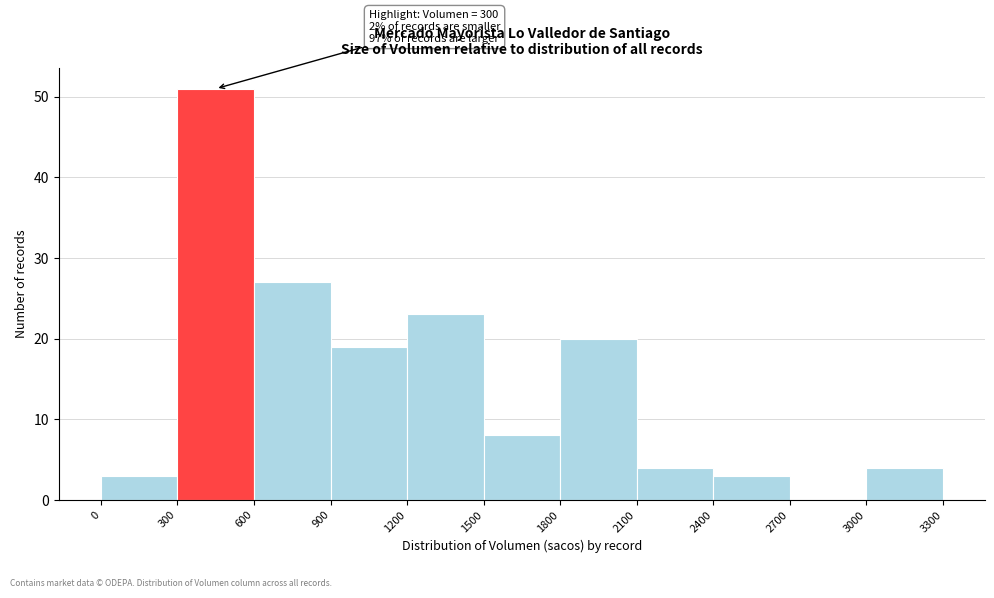

Which range on the x-axis has the tallest bar?

300 to 600